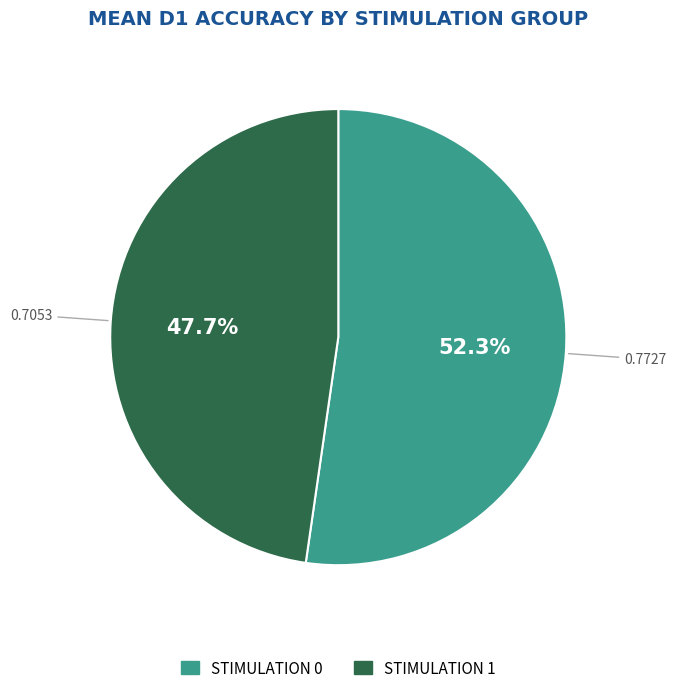

Is there a majority slice in this chart?

Yes